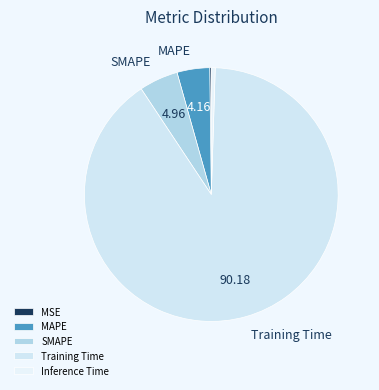

Which has a higher value, Inference Time or MSE?

Inference Time